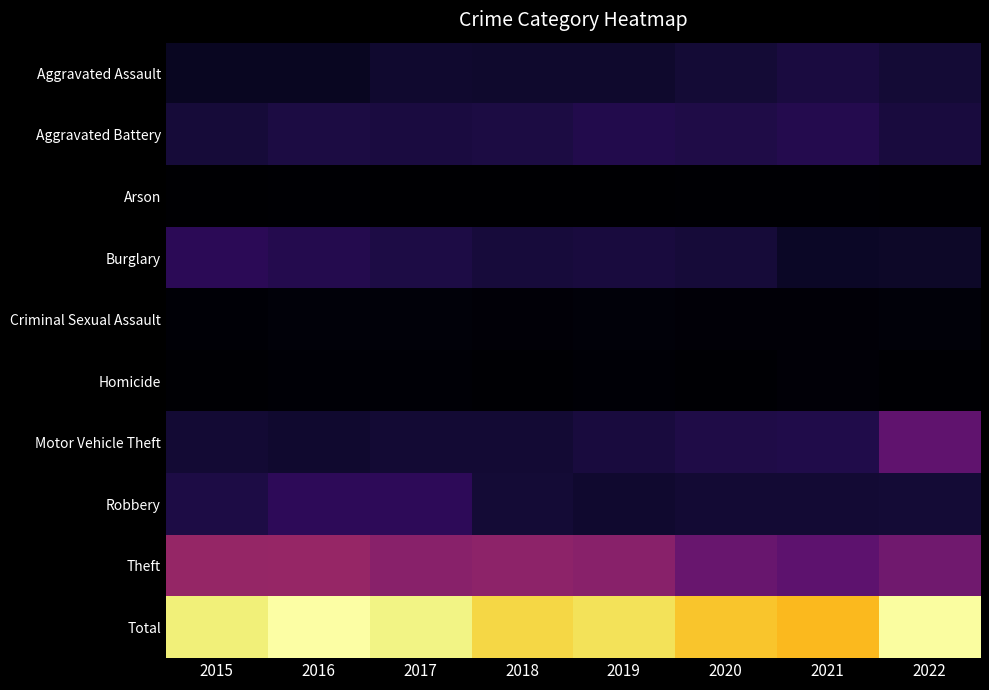

What is the total value across all series at 2021?

3596